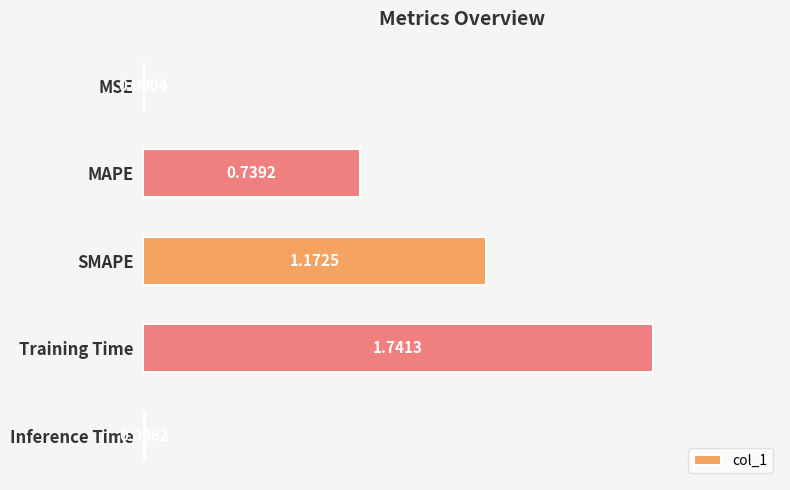

Where is the data nearest to the value 0?

MSE